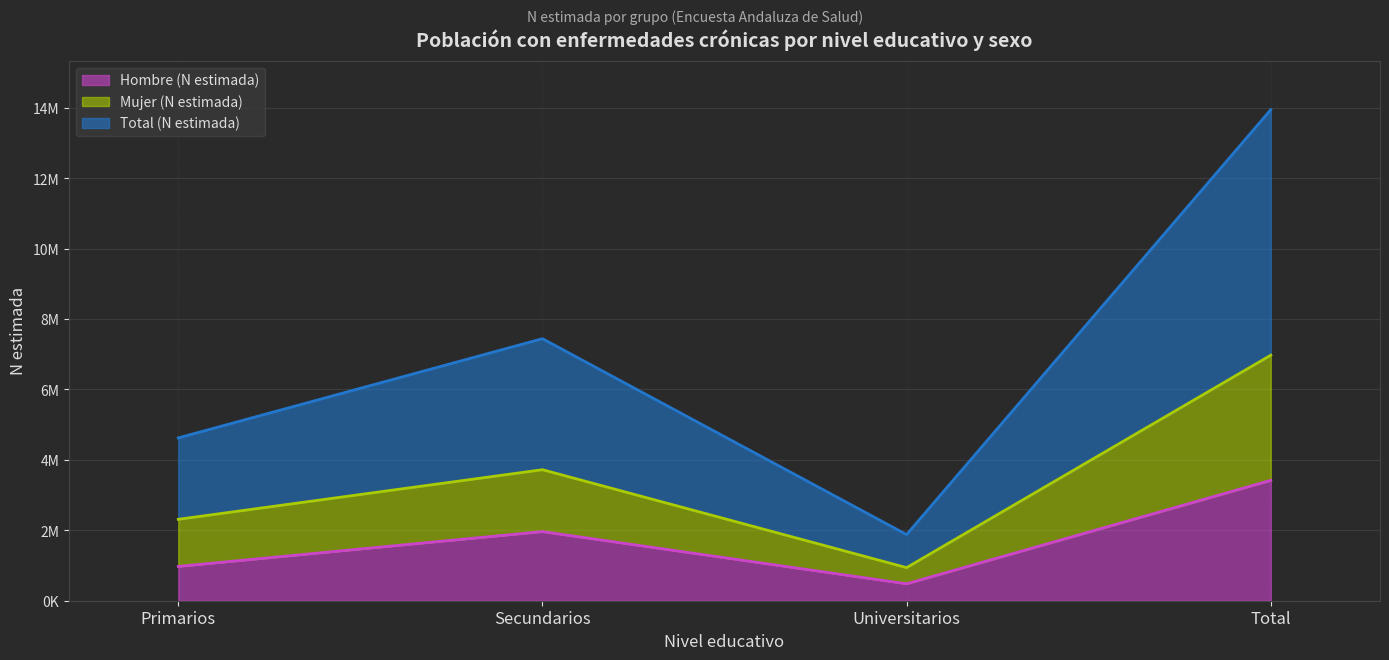

What is the label of the 2nd point from the right?

Universitarios